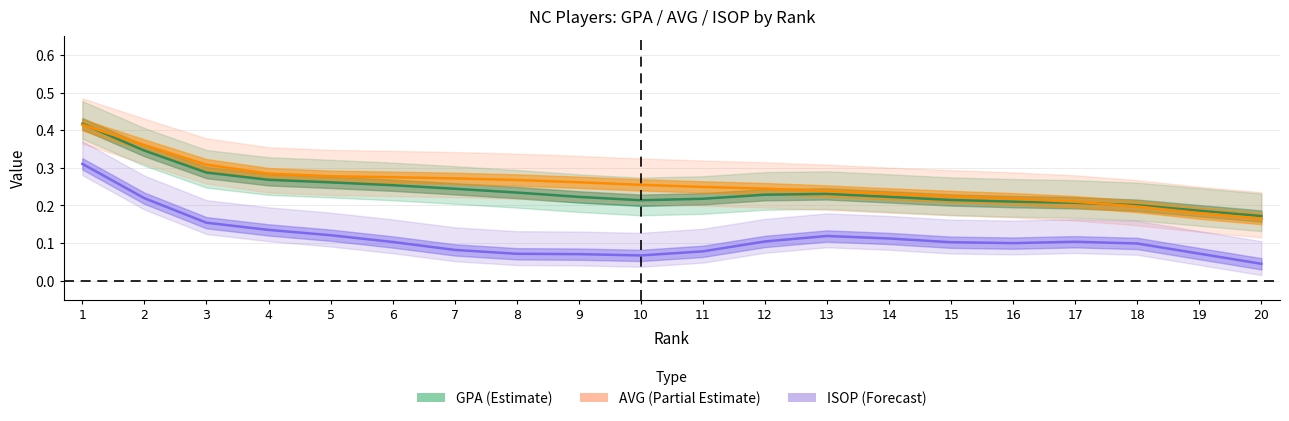

What is the average value of the ISOP (Forecast) series?

0.1